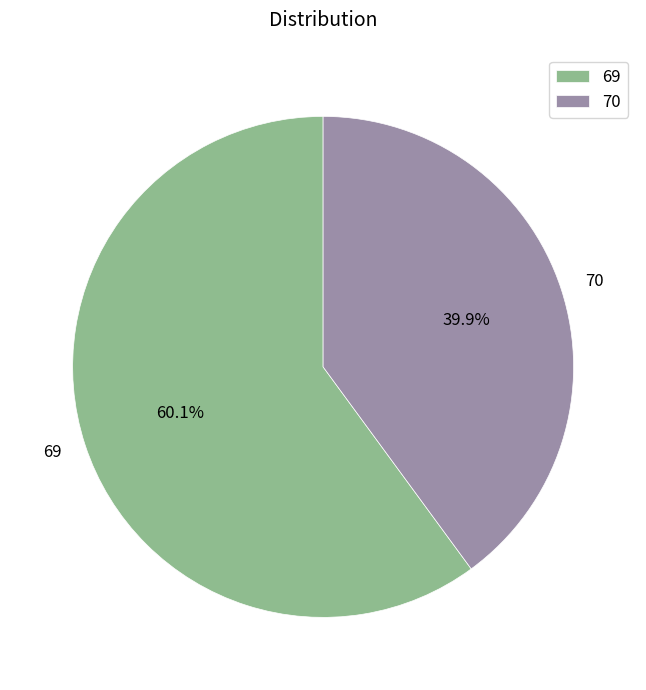

Which slice represents more than half of the pie?

69